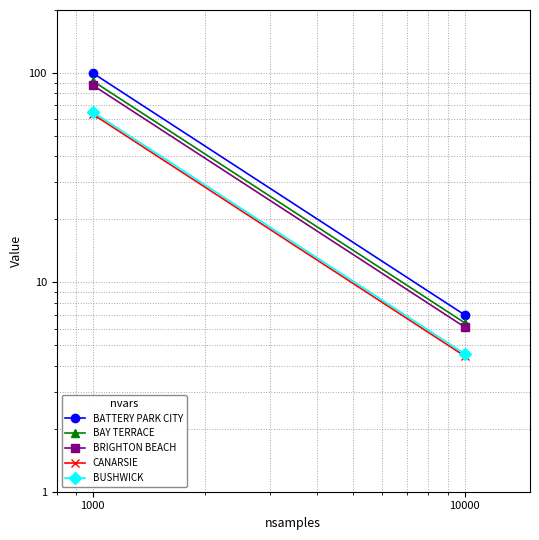

Which label corresponds to the largest value in the chart?

1000